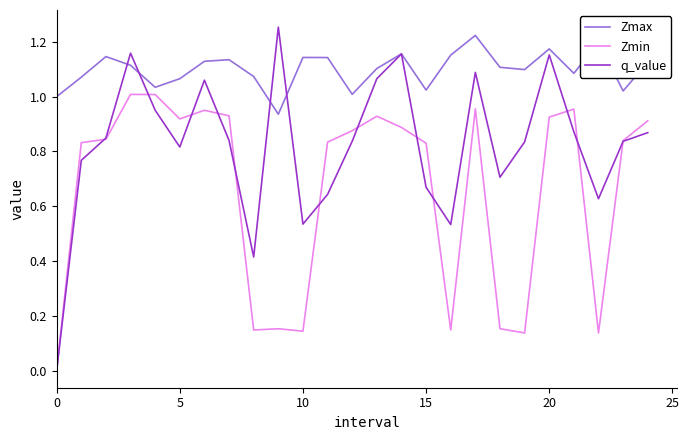

Which series has the widest spread of values?

q_value